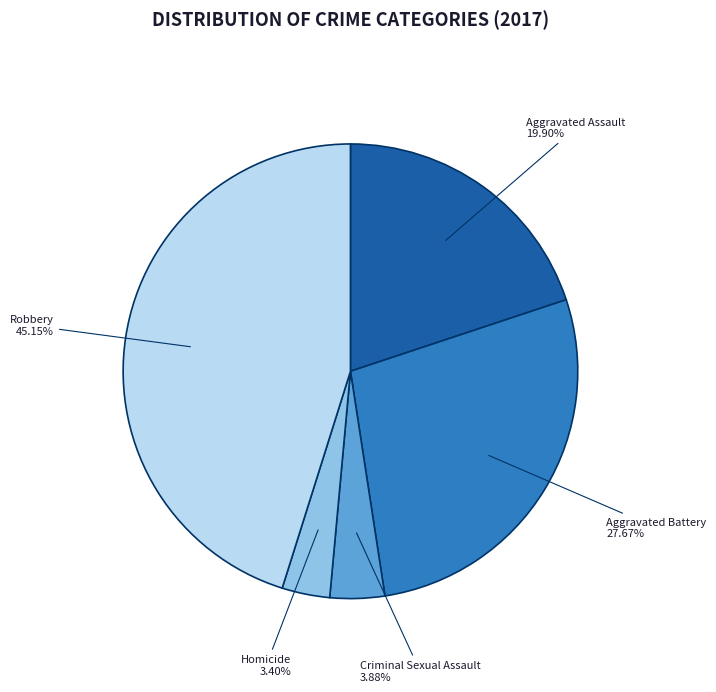

To the nearest percent, what percentage of the pie is Aggravated Battery?

28%